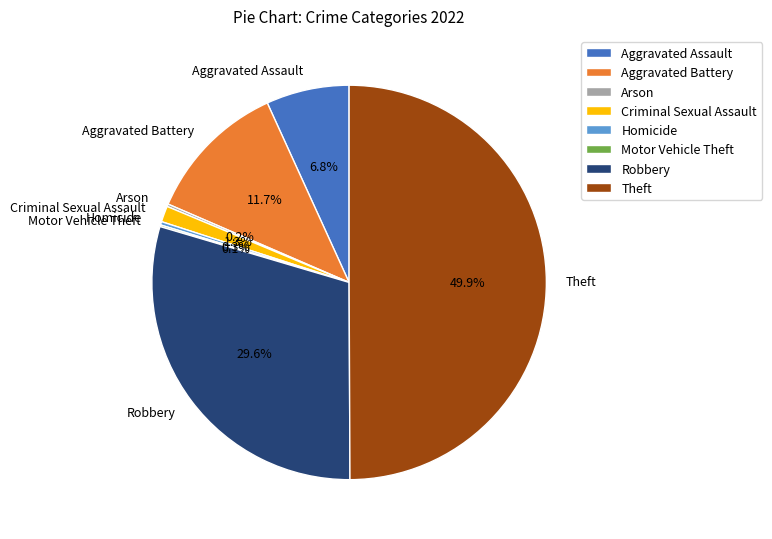

How much of the chart is everything except Theft?

50.1%